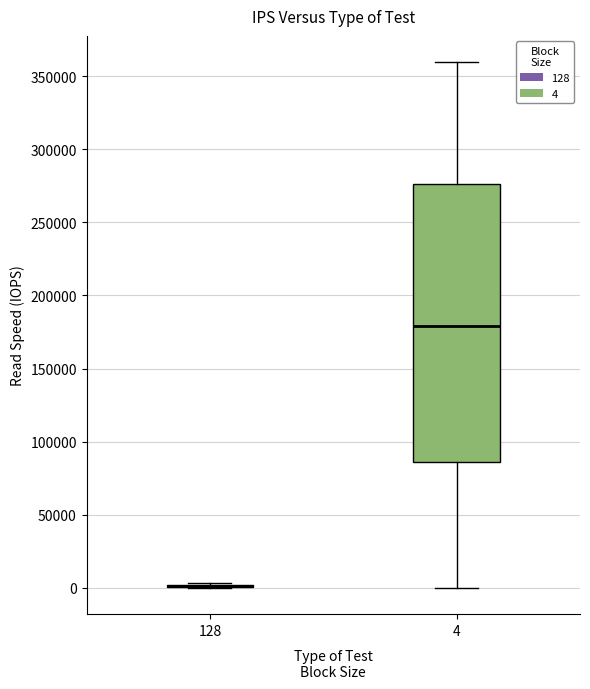

Comparing the boxes themselves (not the whiskers), which one is the tallest?

4